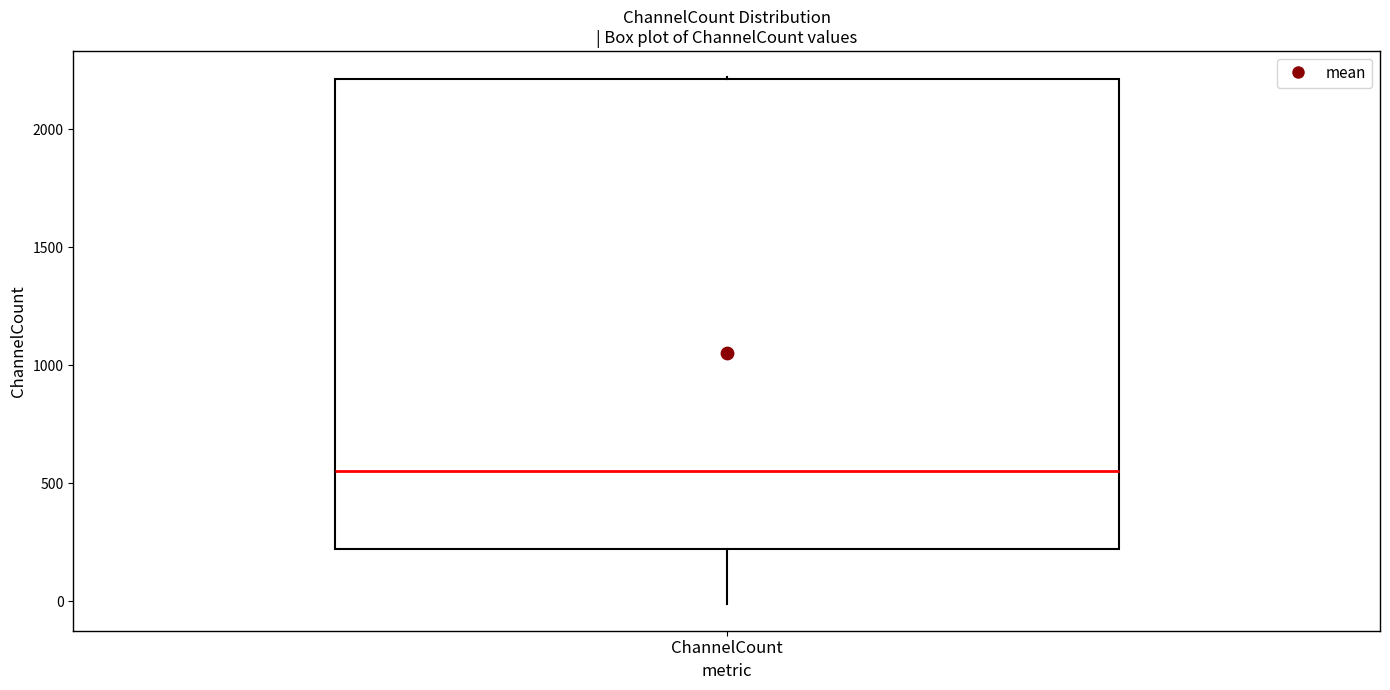

Read this box plot against the y-axis: the position of the median line, the range covered by the box, and the ends of both whiskers. The values are not printed on the chart, so give them approximately, as read against the axis.

median 550, box 200 to 2200, whiskers 0 to 2200